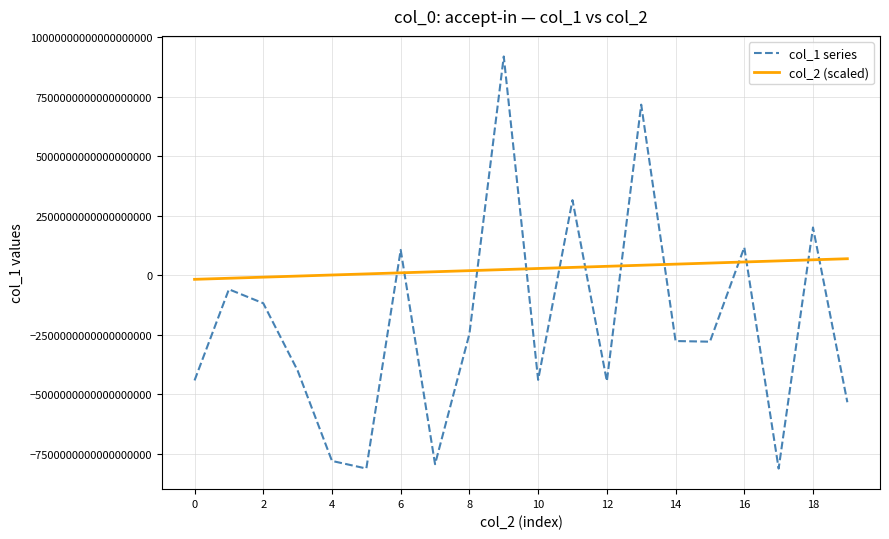

At how many categories does at least one series exceed -2923645039584464896?

20